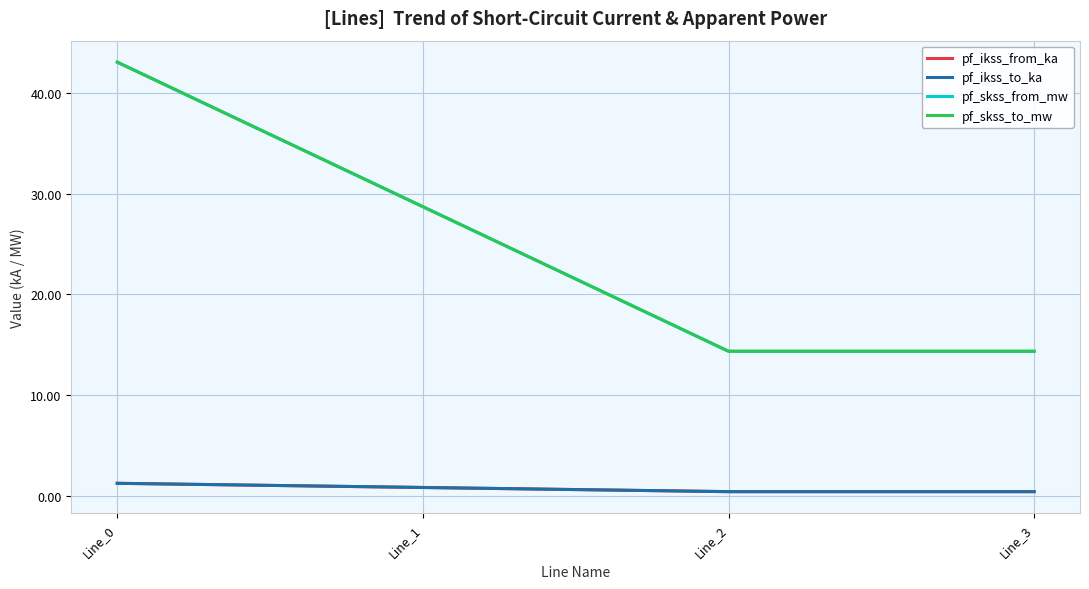

Does the chart display data point markers on the line(s)?

No